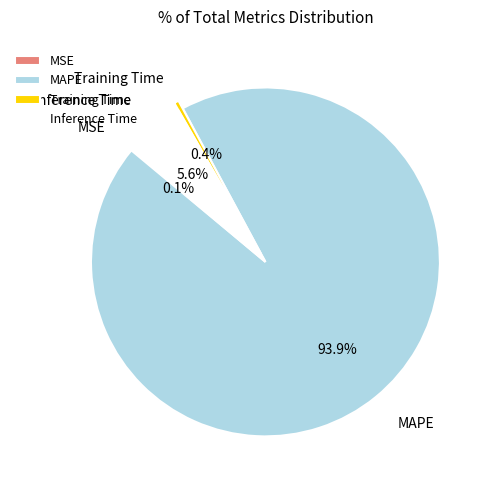

What portion of the pie excludes MAPE?

6.1%